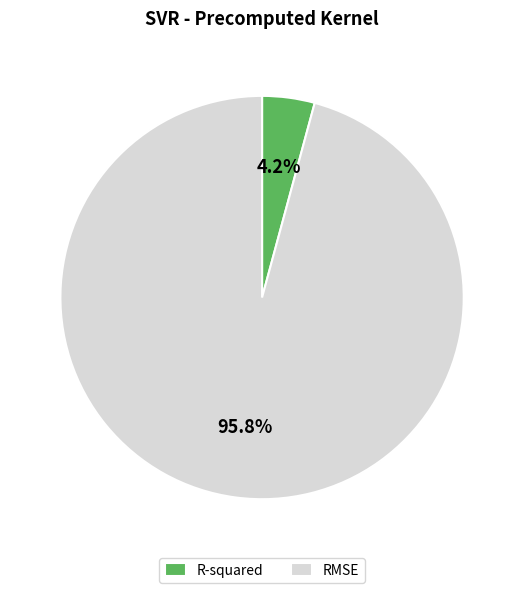

Which slice is the largest?

RMSE